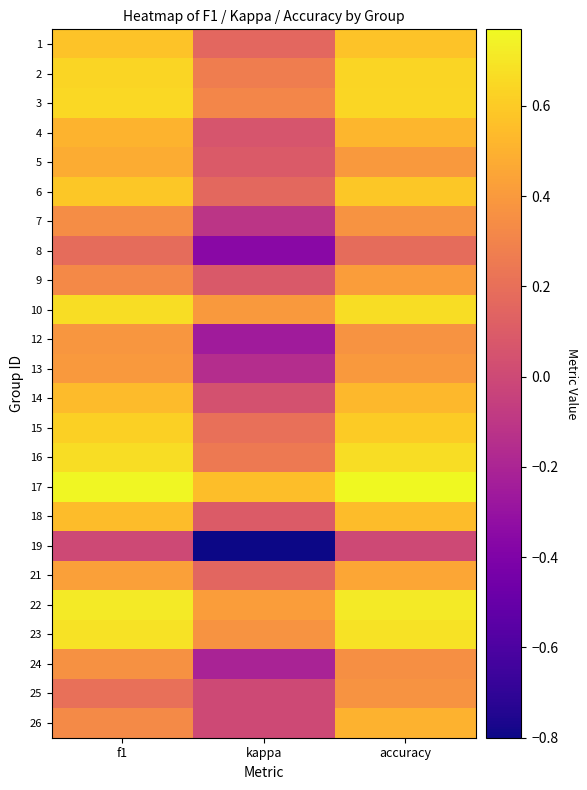

Between f1 and kappa, which is larger?

f1